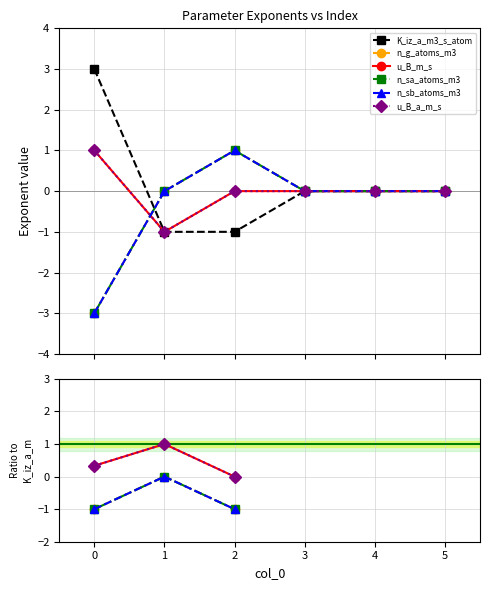

Count the number of data series in this chart.

6